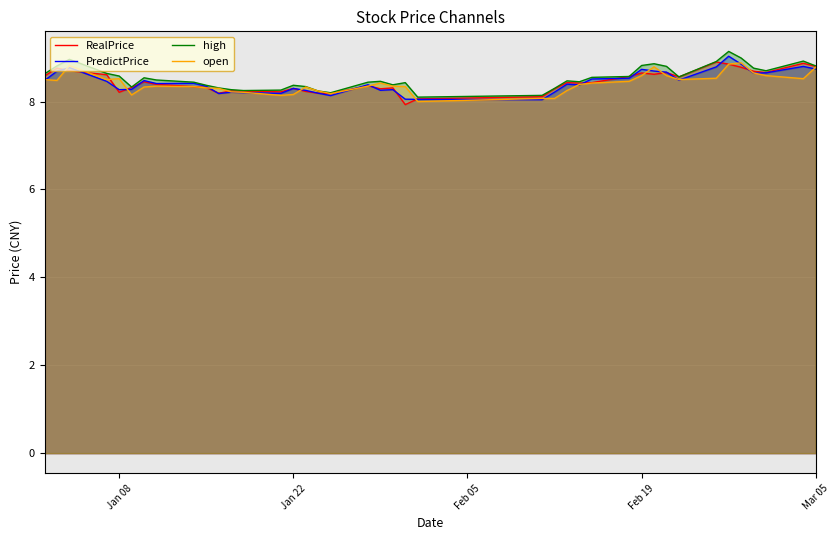

What is the lowest value of the open series?

8.0